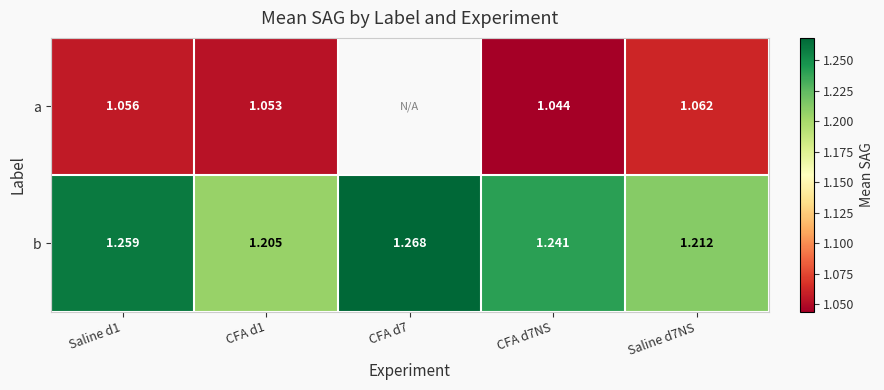

Is the value of b at CFA d7 greater than the value of a at CFA d1?

Yes